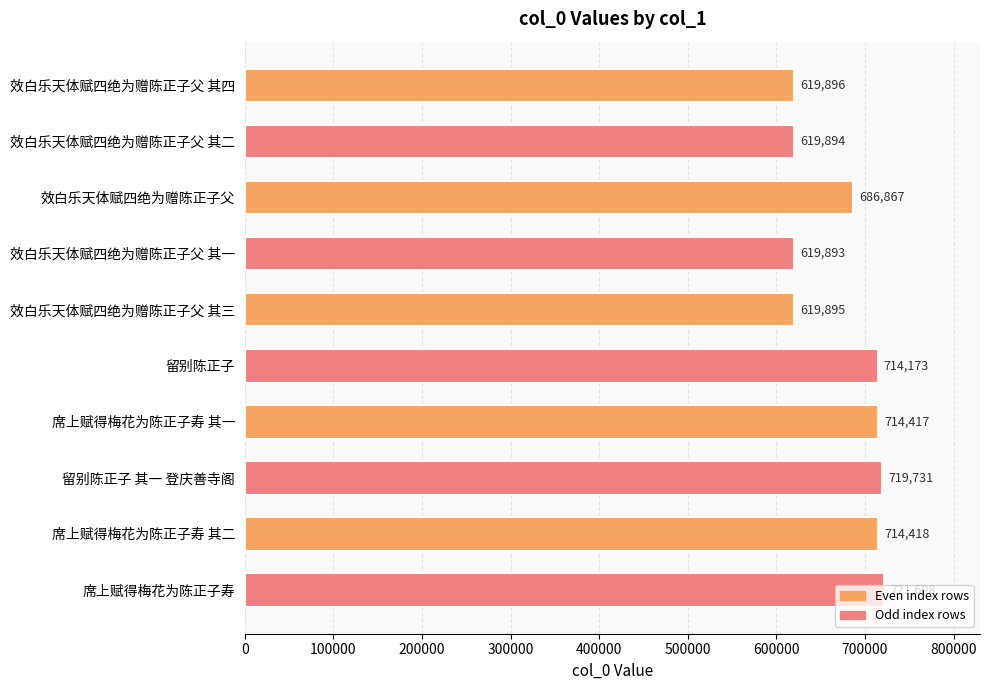

What is the sum of all values?

6750792